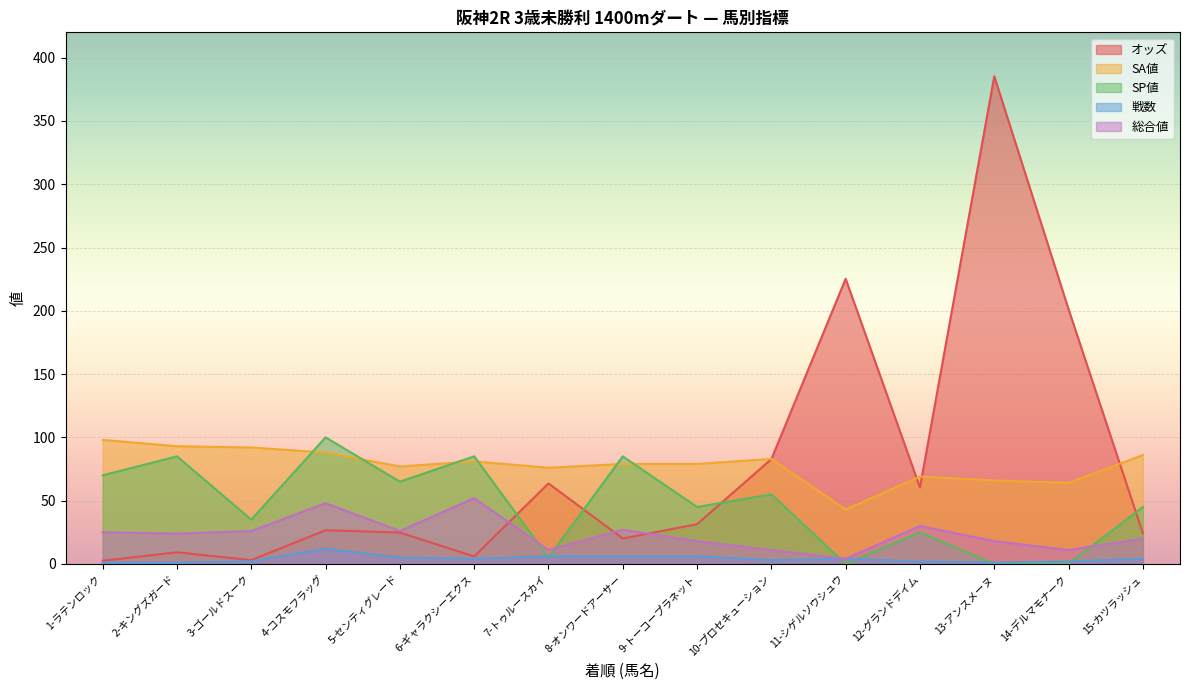

At which label does SA値 reach its peak?

1-ラテンロック